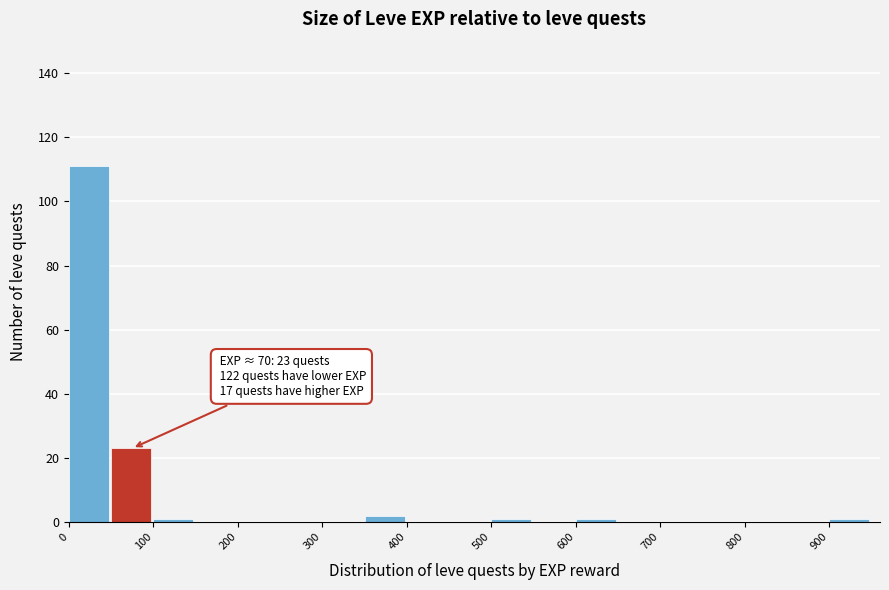

Which range on the x-axis has the tallest bar?

0 to 50